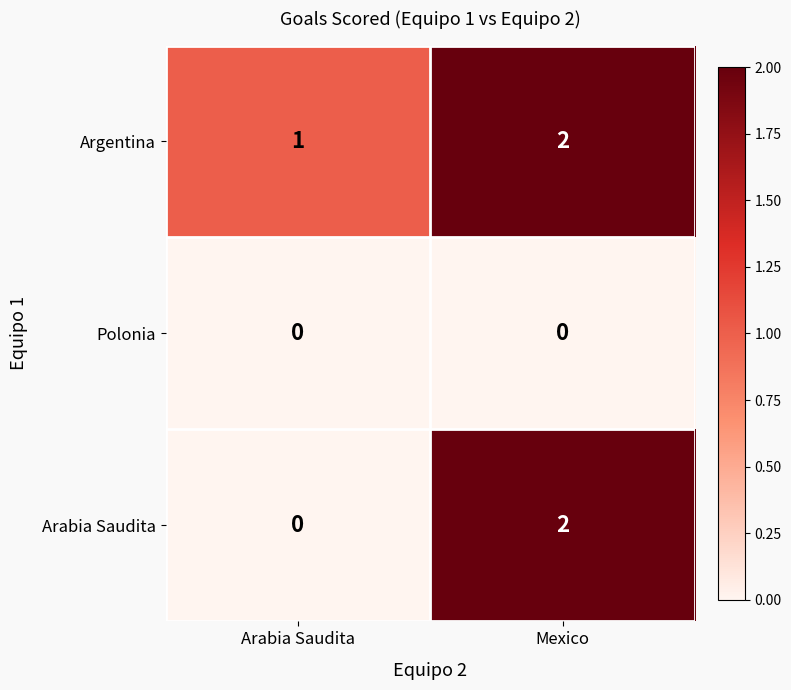

What is the sum of all Argentina values?

3